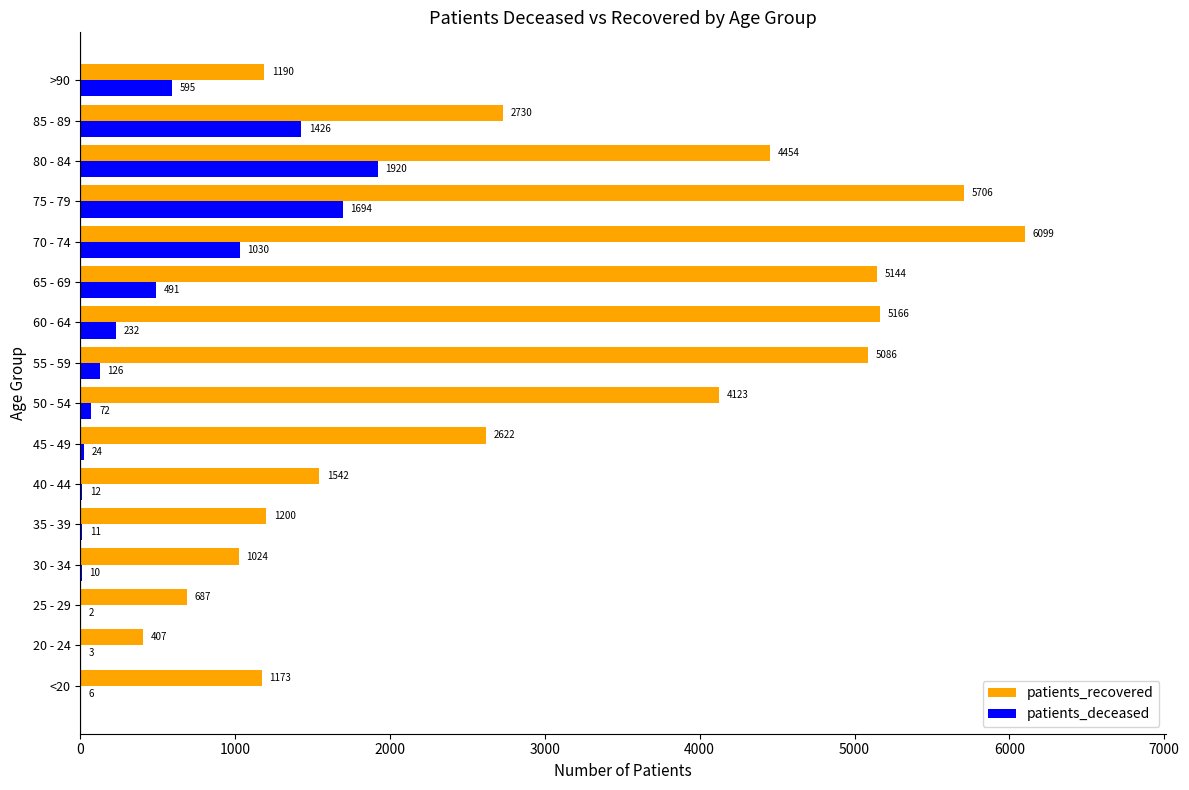

Which series changed the most between 25 - 29 and 30 - 34?

patients_recovered